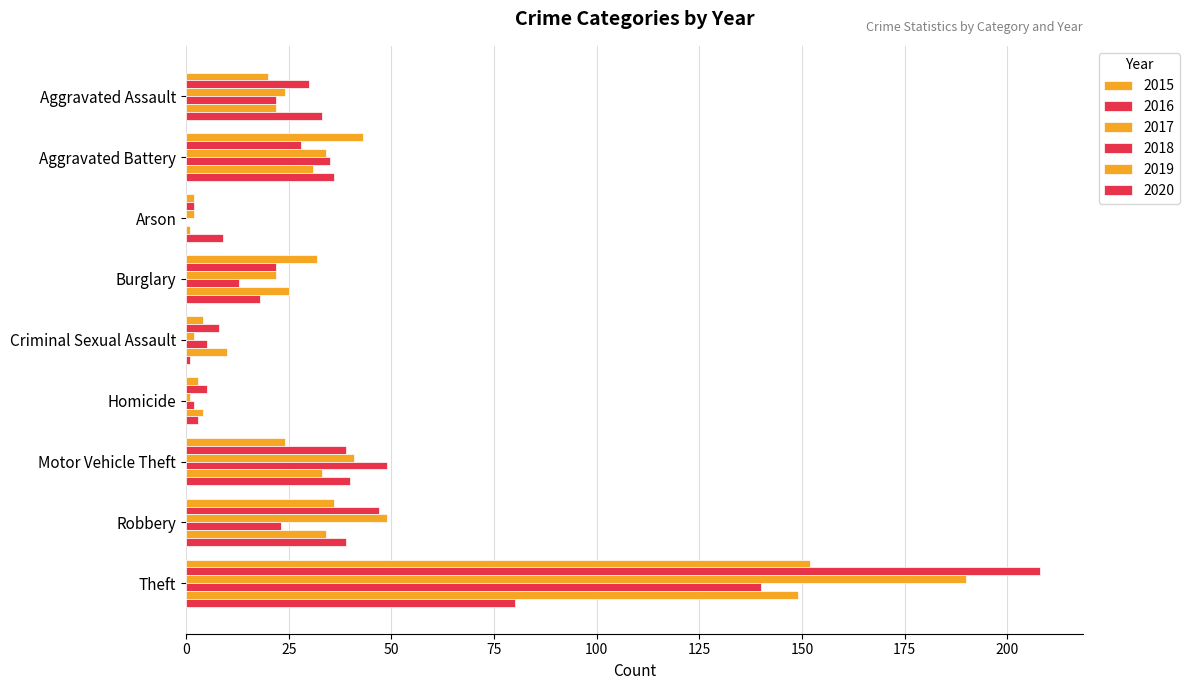

How many data points does each series have?

9